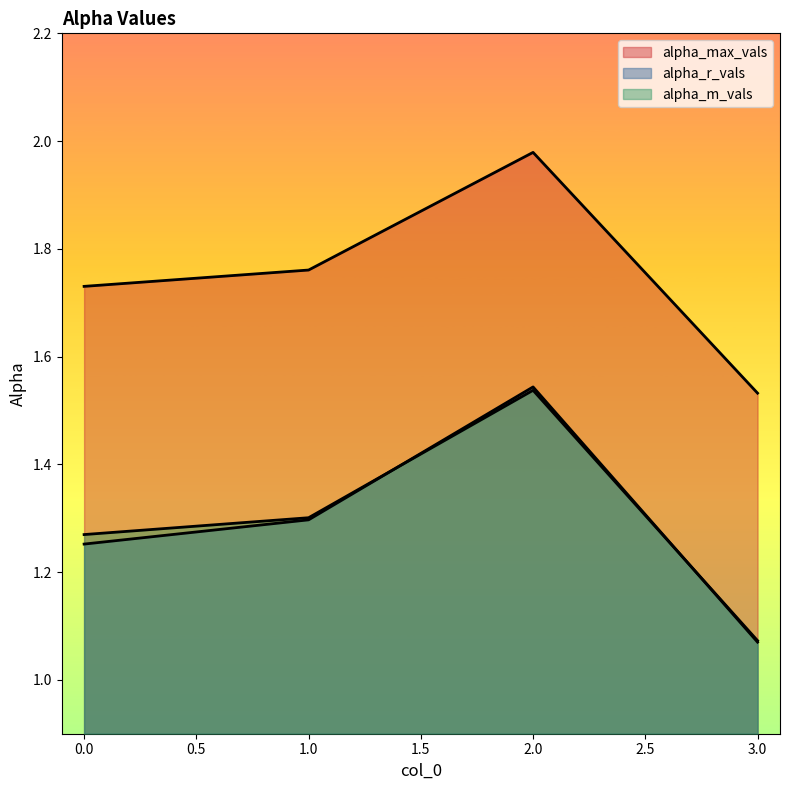

At which label does alpha_max_vals reach its peak?

2